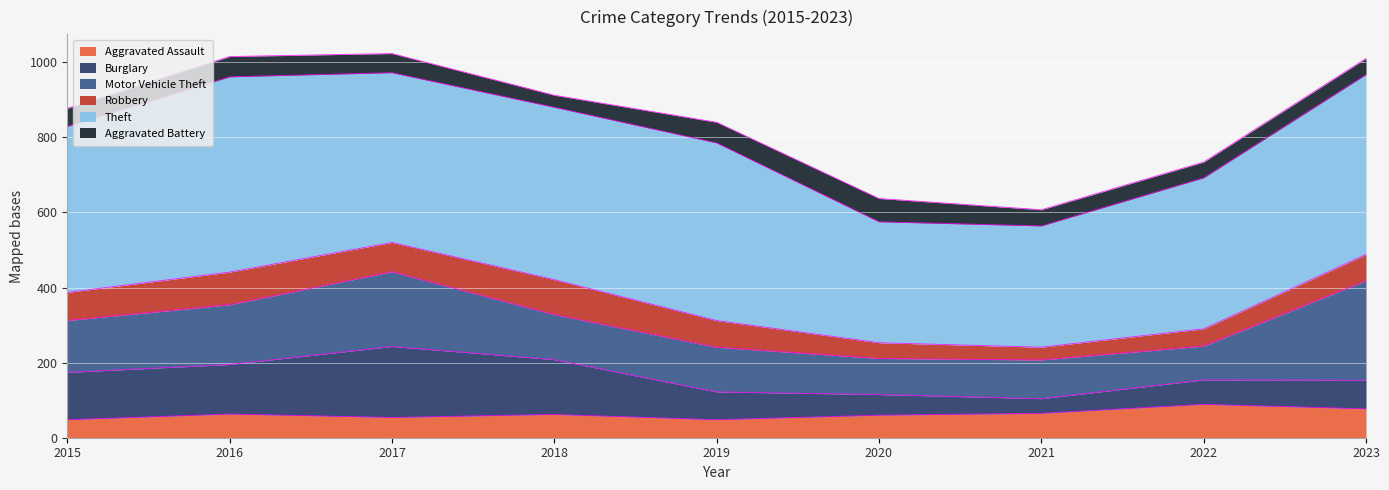

What is the lowest value of the Robbery series?

34